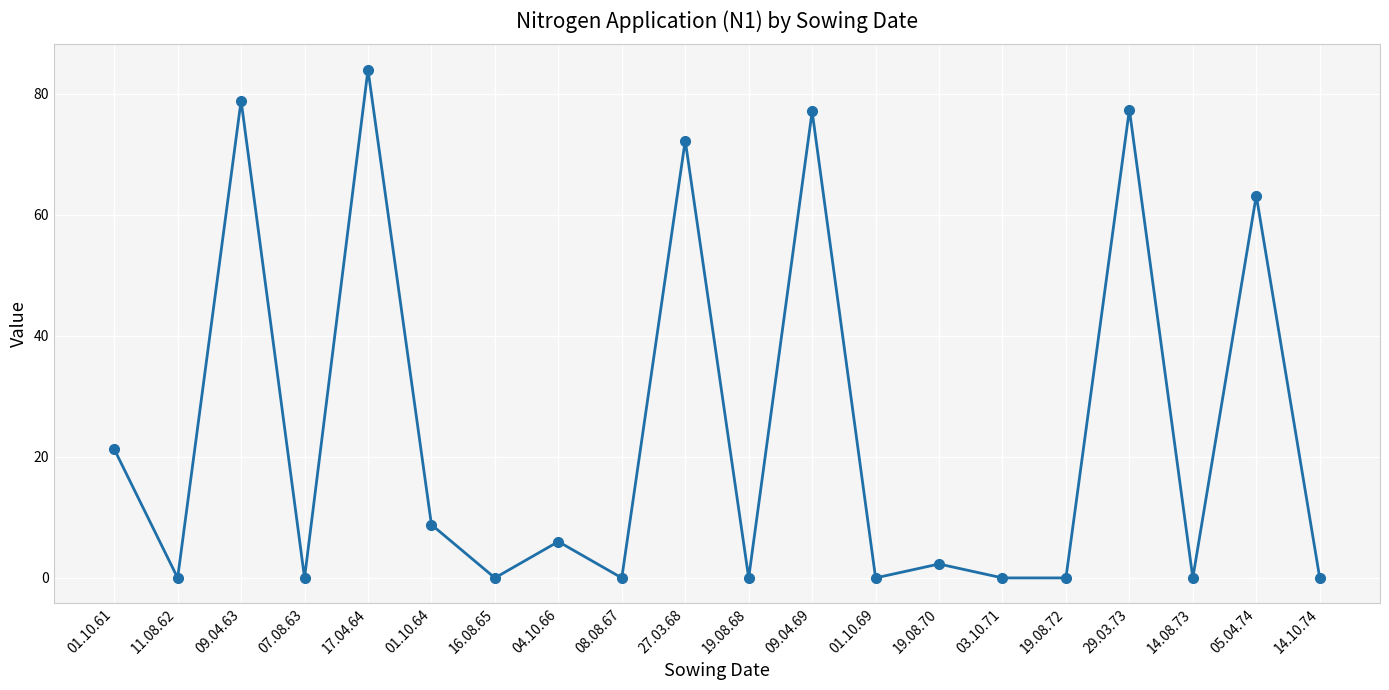

Is it true that the value at 08.08.67 is 25.9?

False